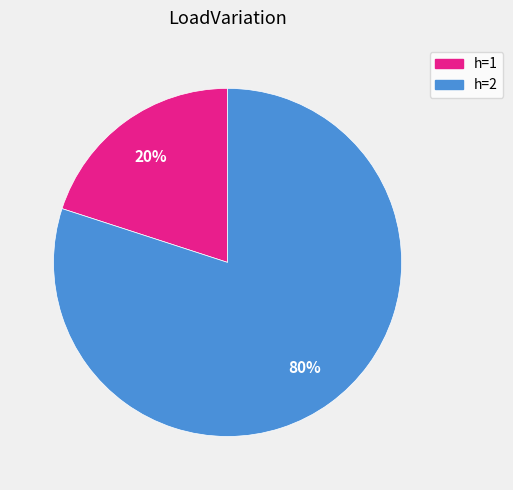

Which category has the biggest portion of the pie?

h=2